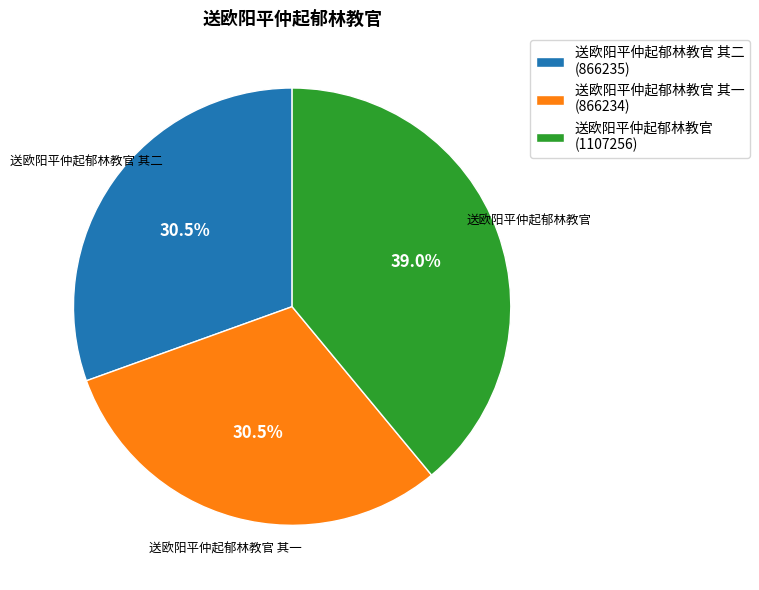

Approximately how many times larger is the value at 送欧阳平仲起郁林教官 其一 (866234) compared to 送欧阳平仲起郁林教官 其二 (866235)?

1.0